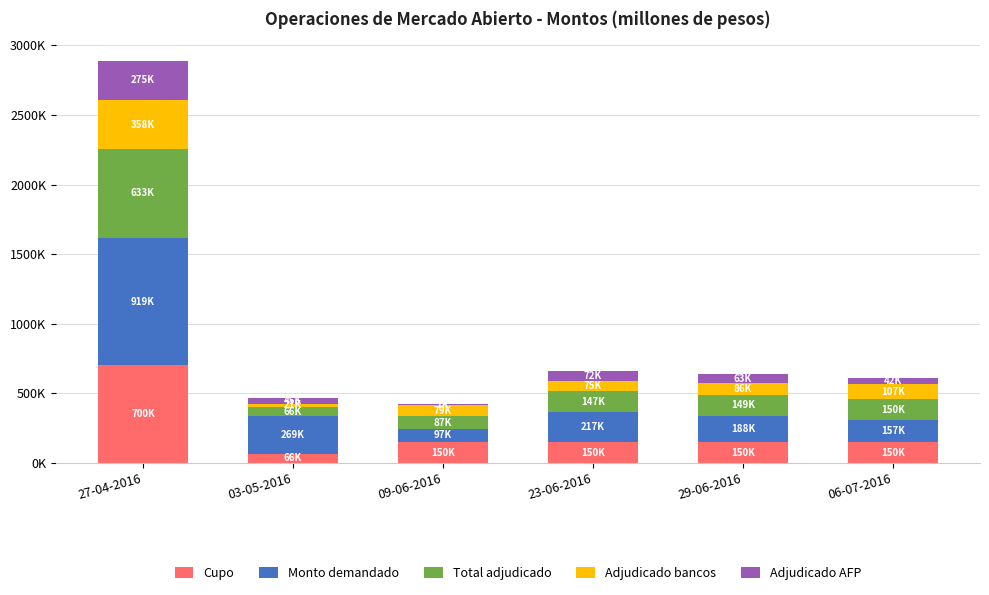

What are all the series names shown in the legend?

Cupo, Monto demandado, Total adjudicado, Adjudicado bancos, Adjudicado AFP